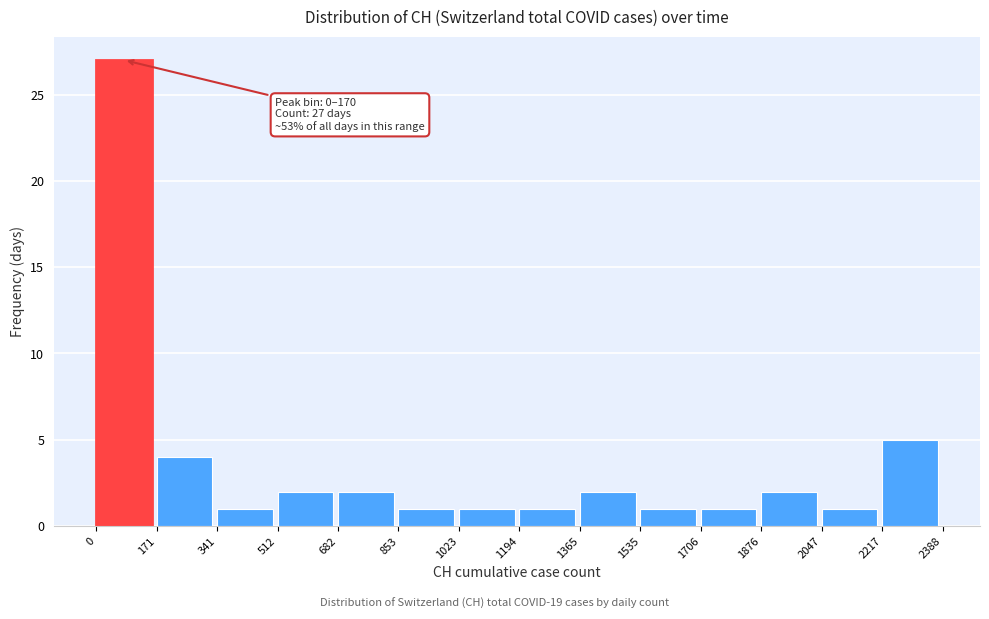

Over which range of the x-axis is the bar tallest?

0 to 171